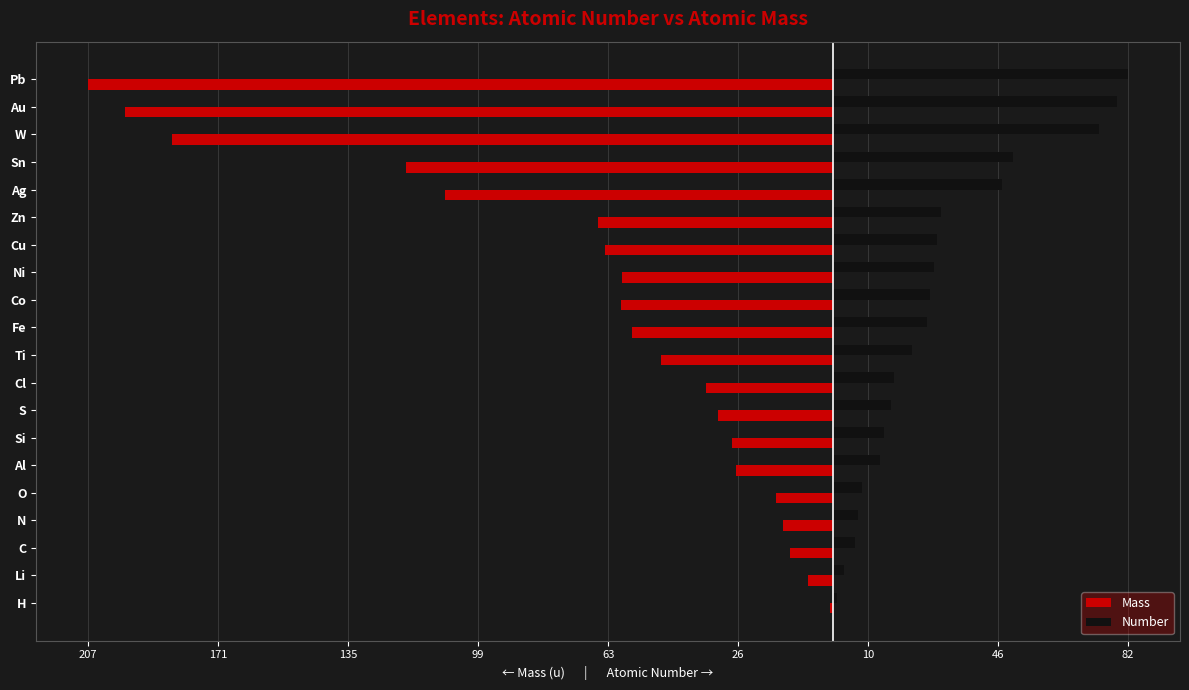

What are all the series names shown in the legend?

Mass, Number